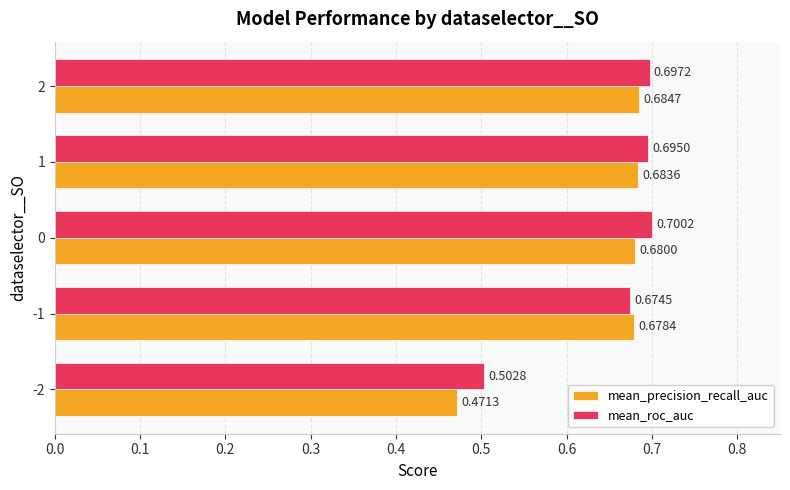

How many distinct data groups are displayed?

2